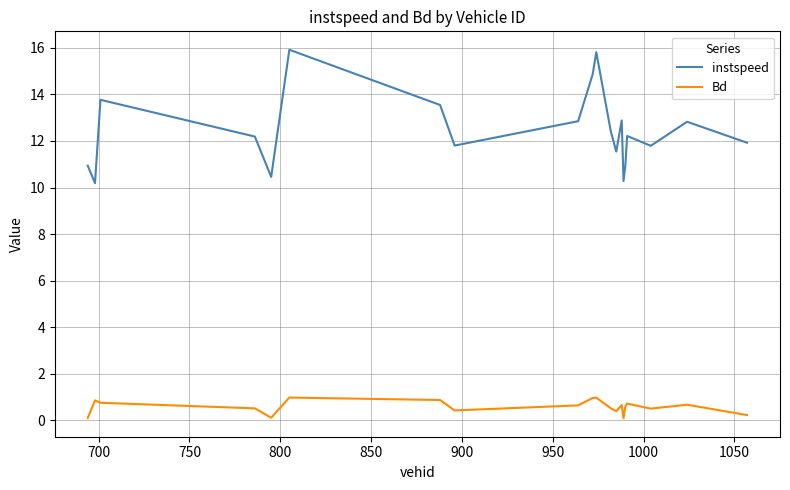

What are all the series names shown in the legend?

instspeed, Bd